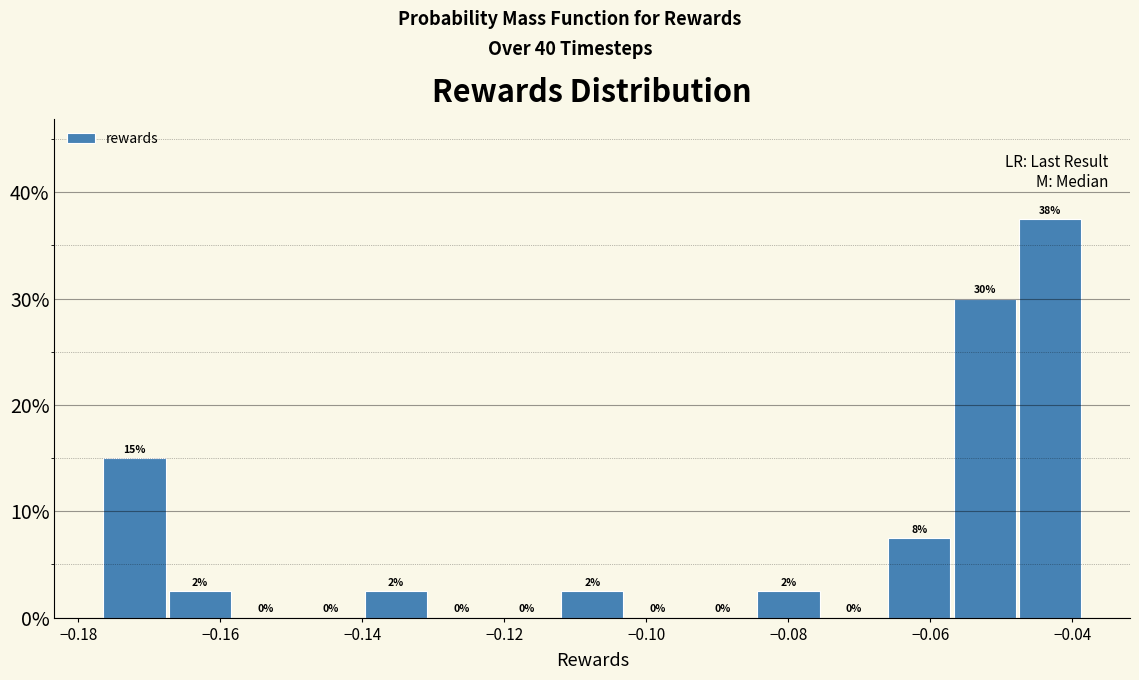

Which range on the x-axis has the tallest bar?

-0.048 to -0.038